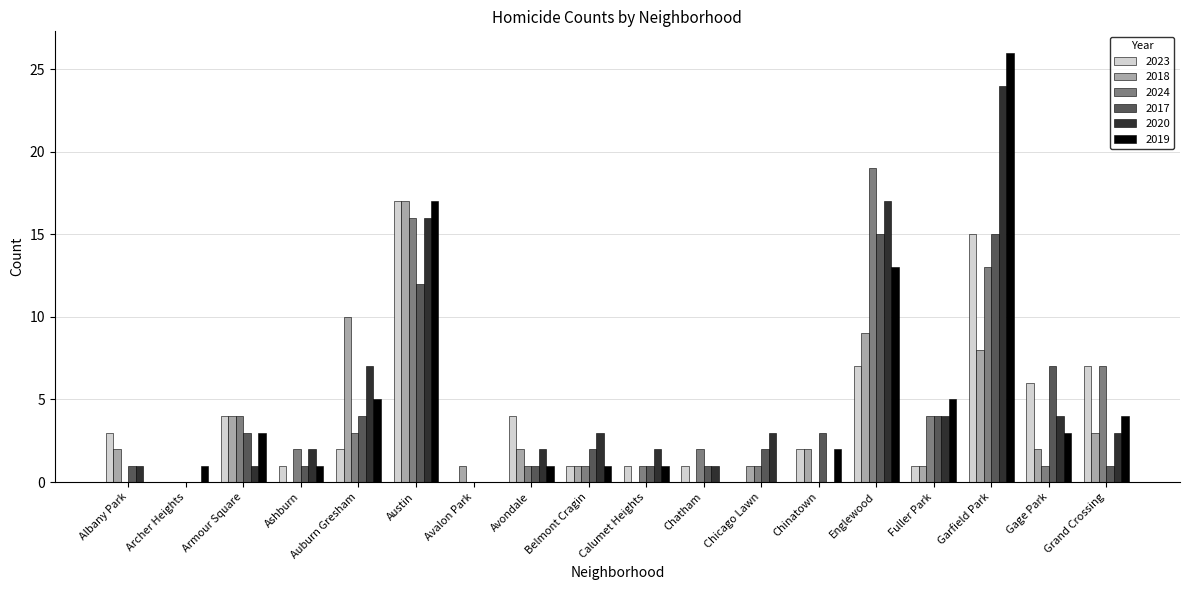

True or false: 2023 has a value of 0 at Avalon Park.

True